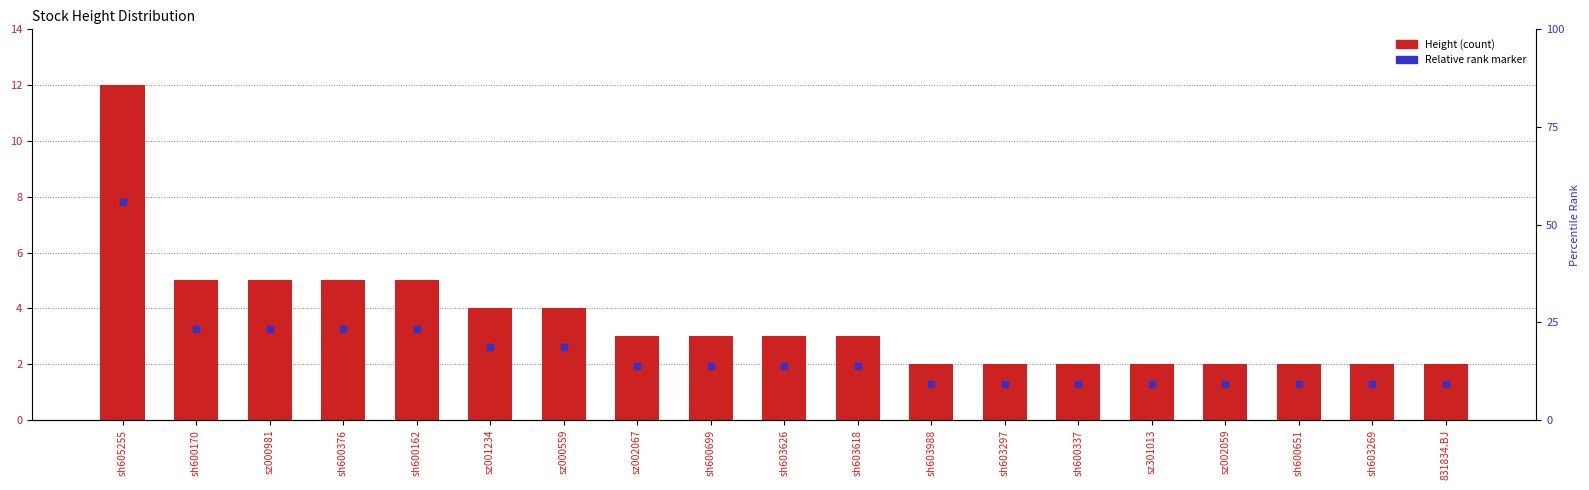

Which series has the largest Y range (max minus min)?

Height (count)